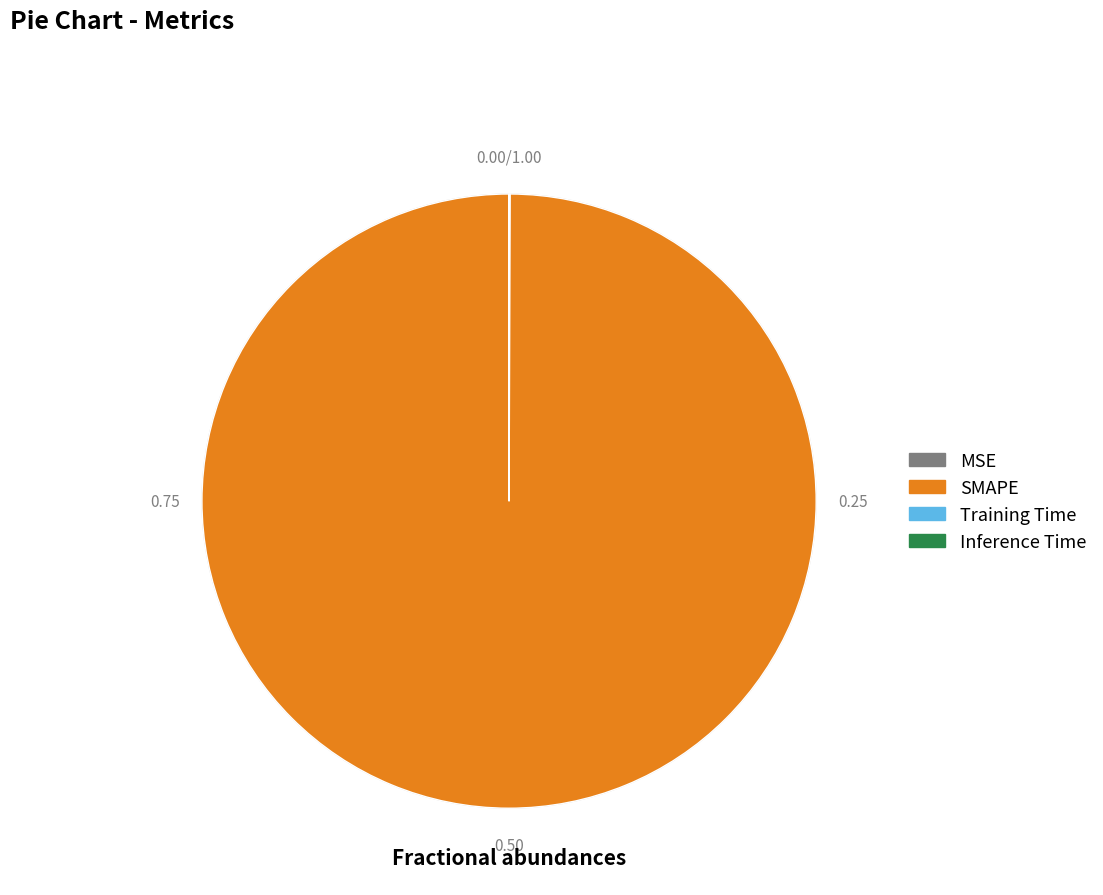

Which category accounts for the majority?

SMAPE